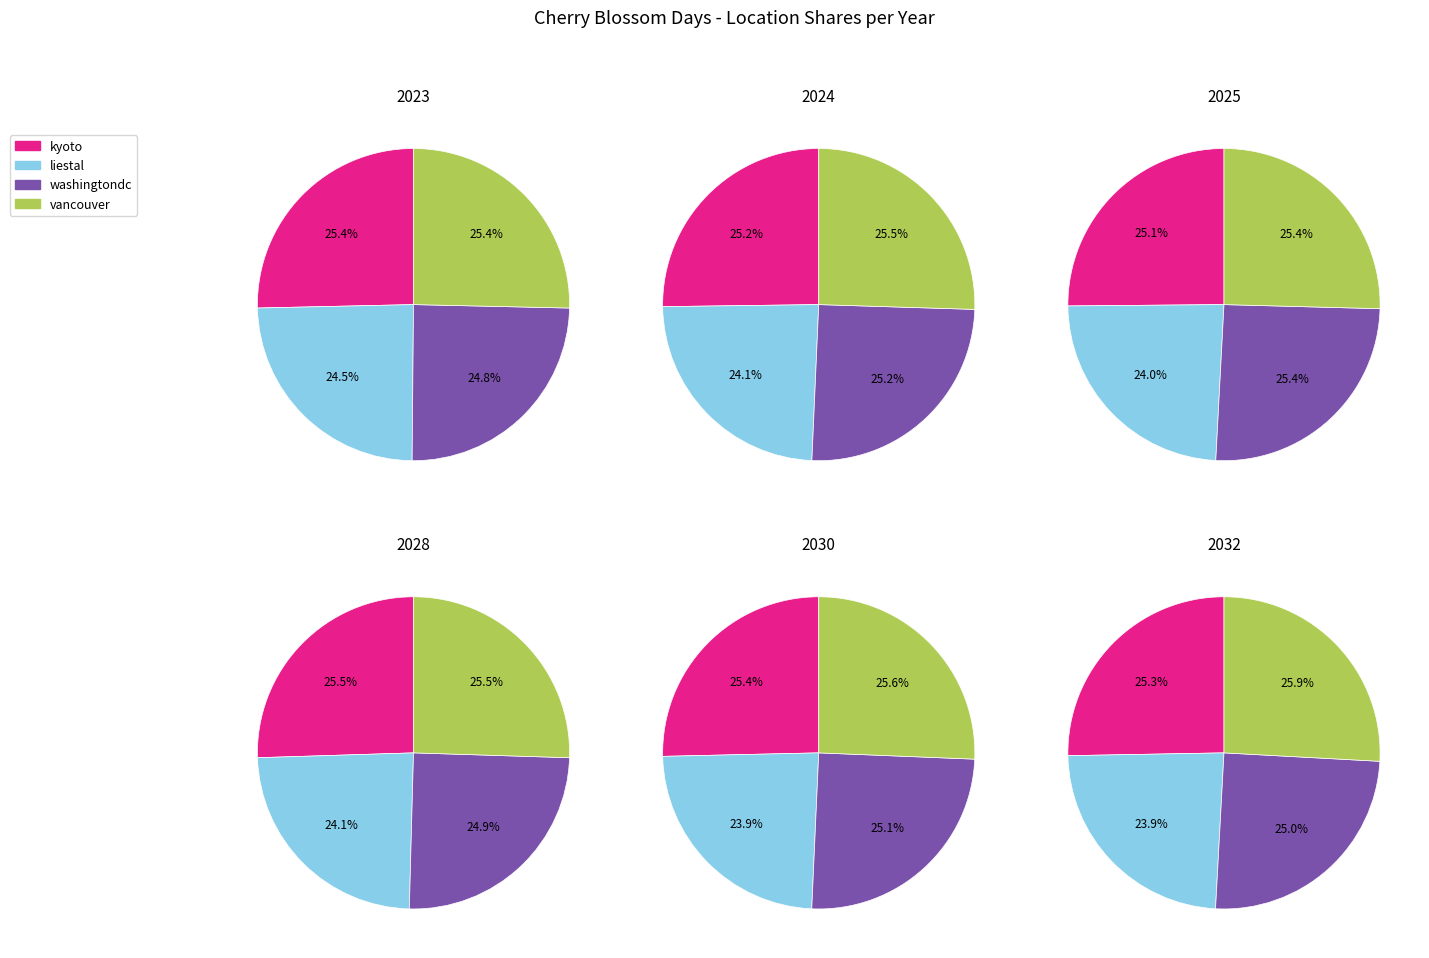

Does 2029 account for over 50% of the chart?

No